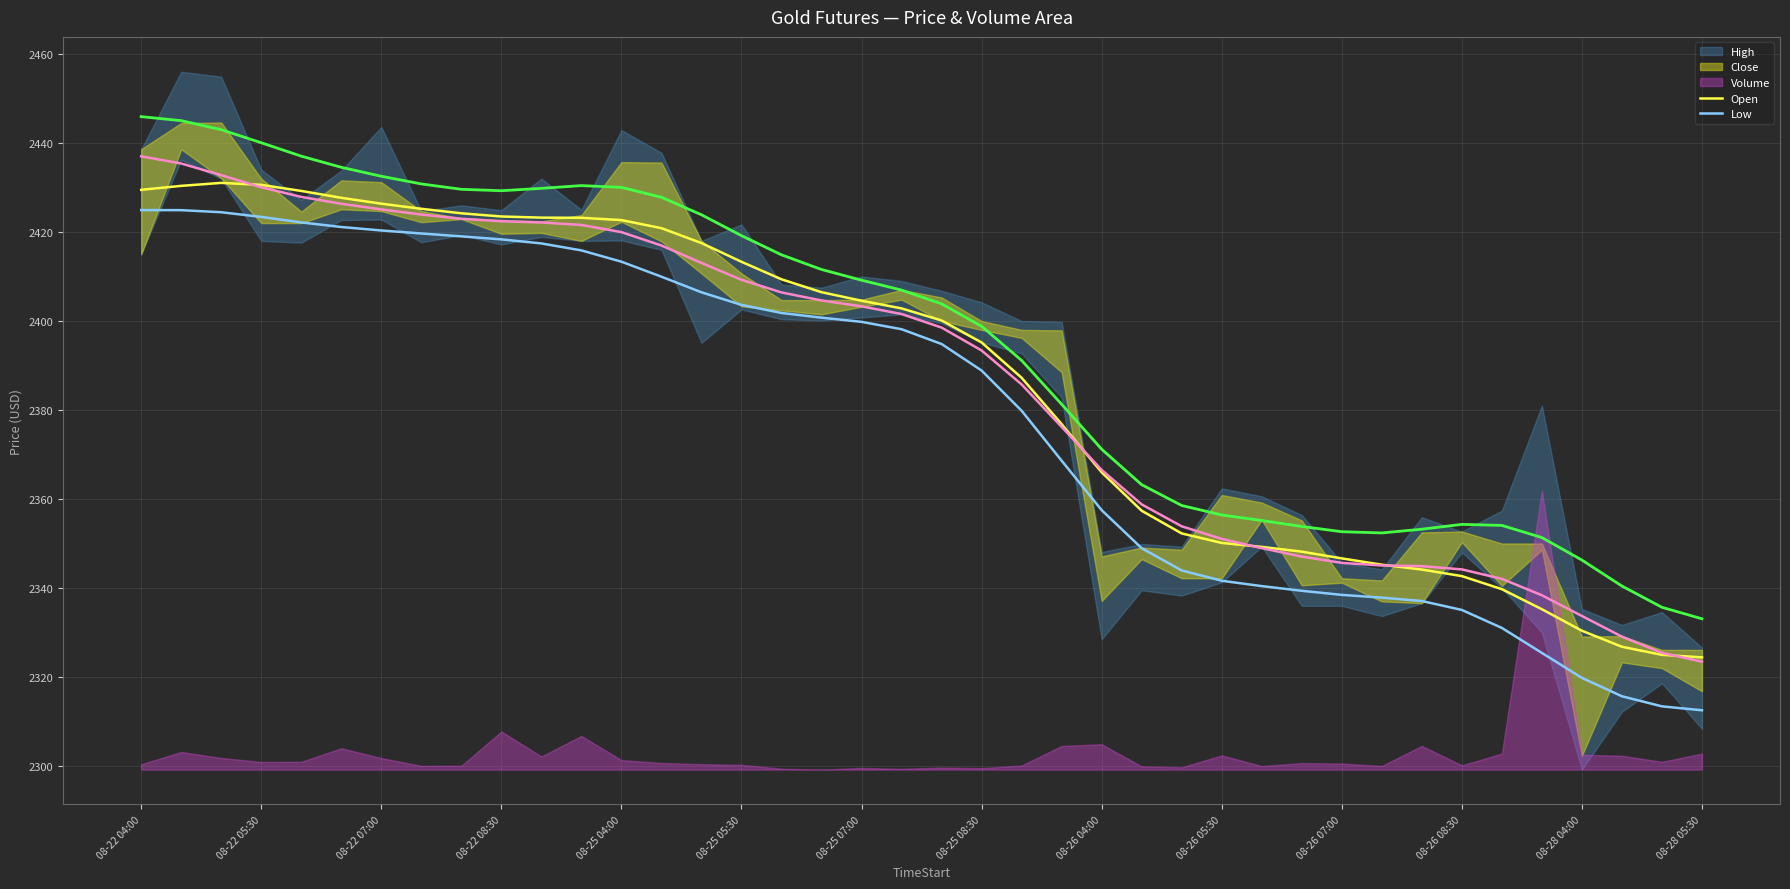

Is the value of Close at 27 greater than the value of Open at 14?

No